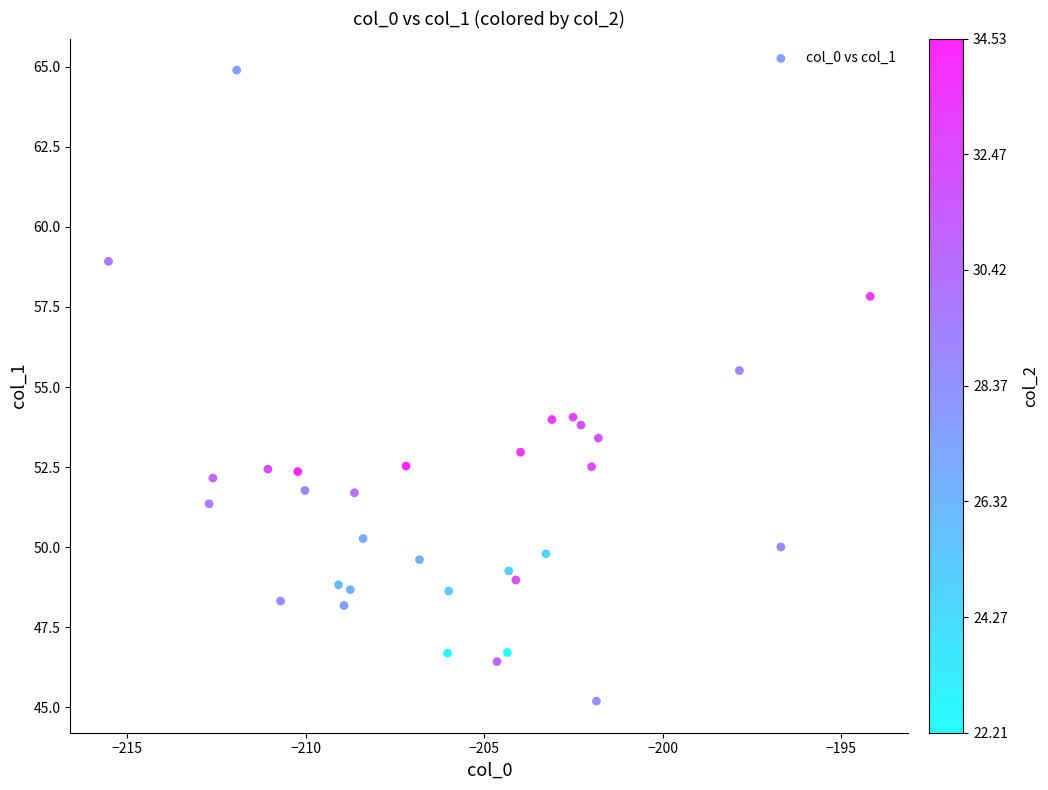

What is the range of Y values (max minus min)?

19.7